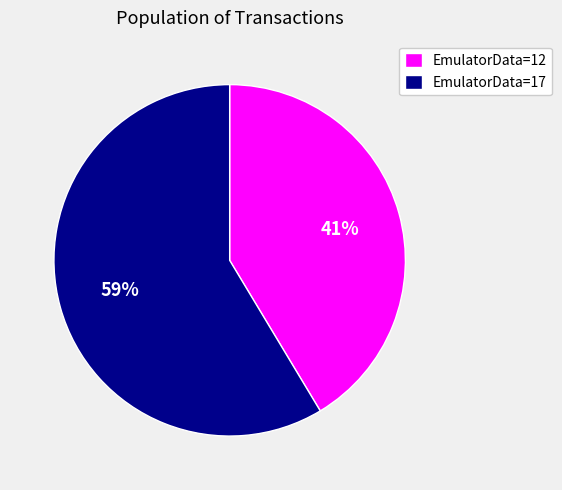

How many segments does this pie chart have?

2